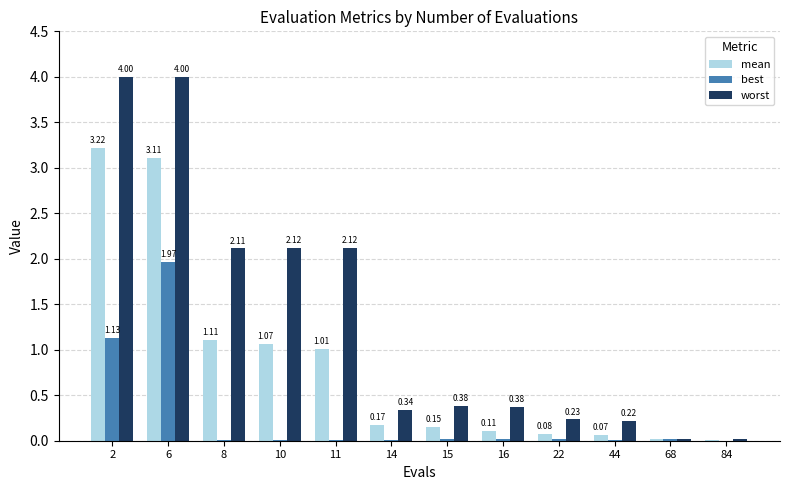

How many series are shown in this chart?

3